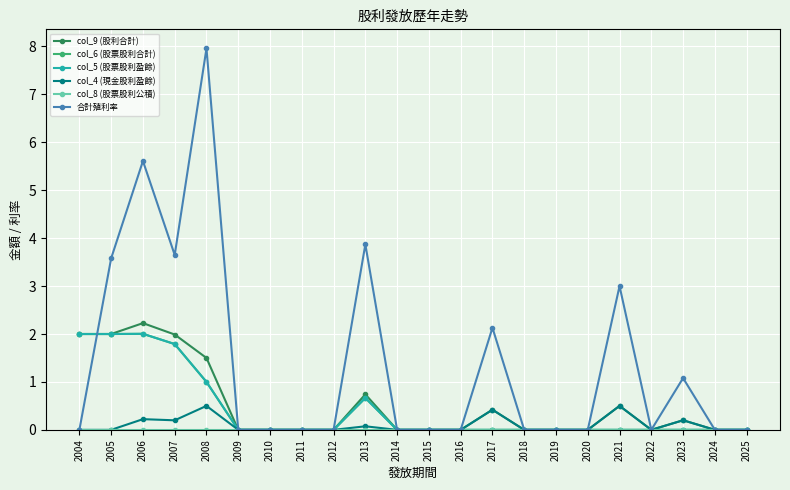

Is this an area chart (filled region under the line)?

No